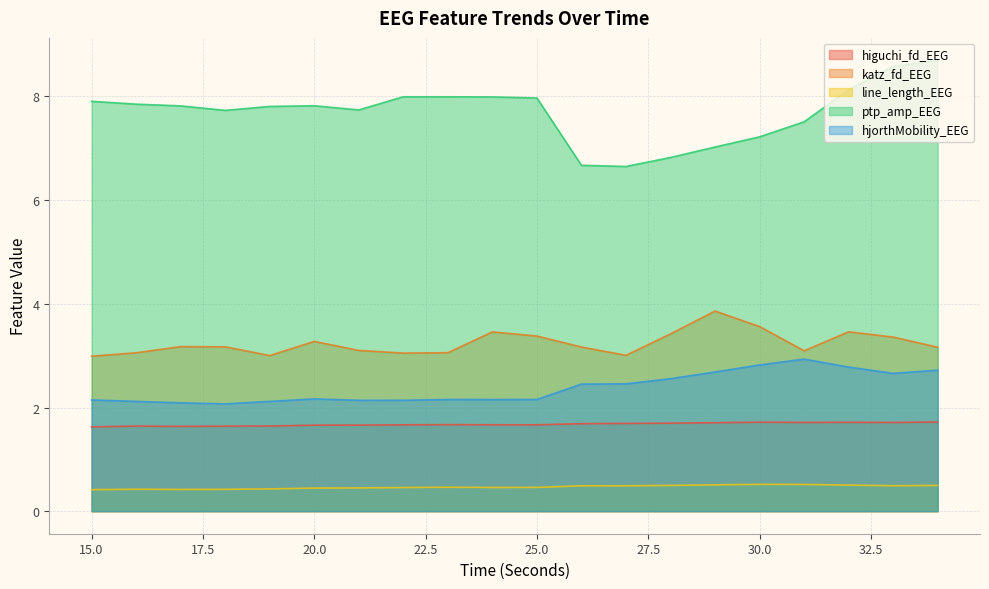

What is the spread (max minus min) of values at 15.0?

7.5